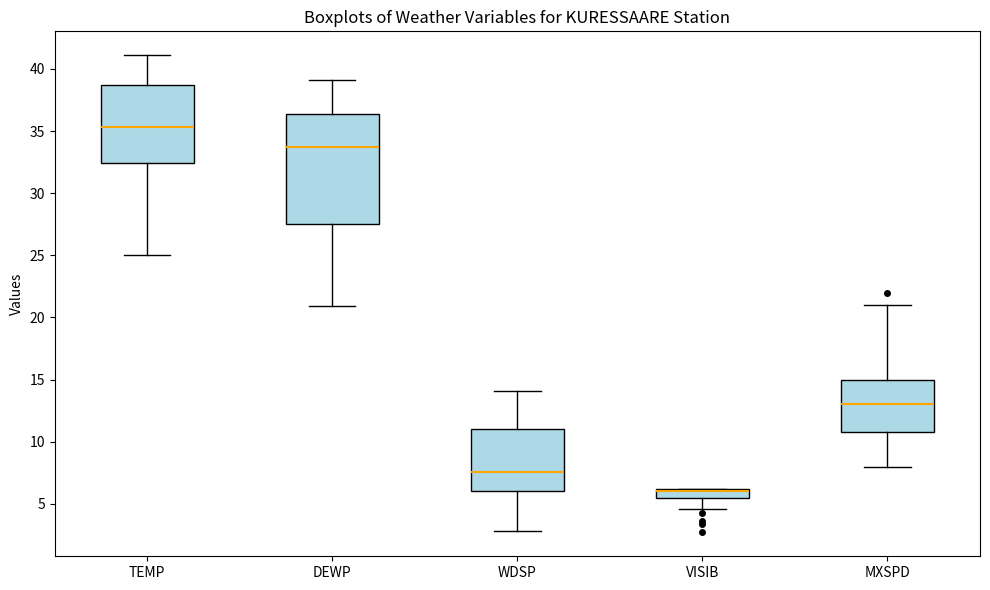

Which box's median line is the lowest?

VISIB